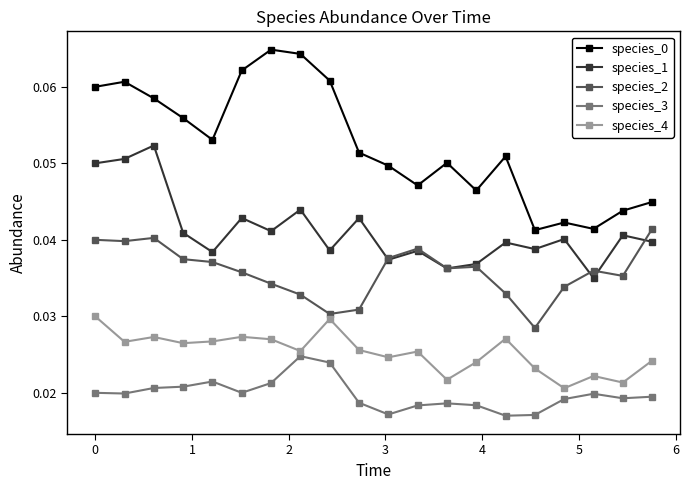

True or false: species_4 has more than 2 interior local peaks.

True